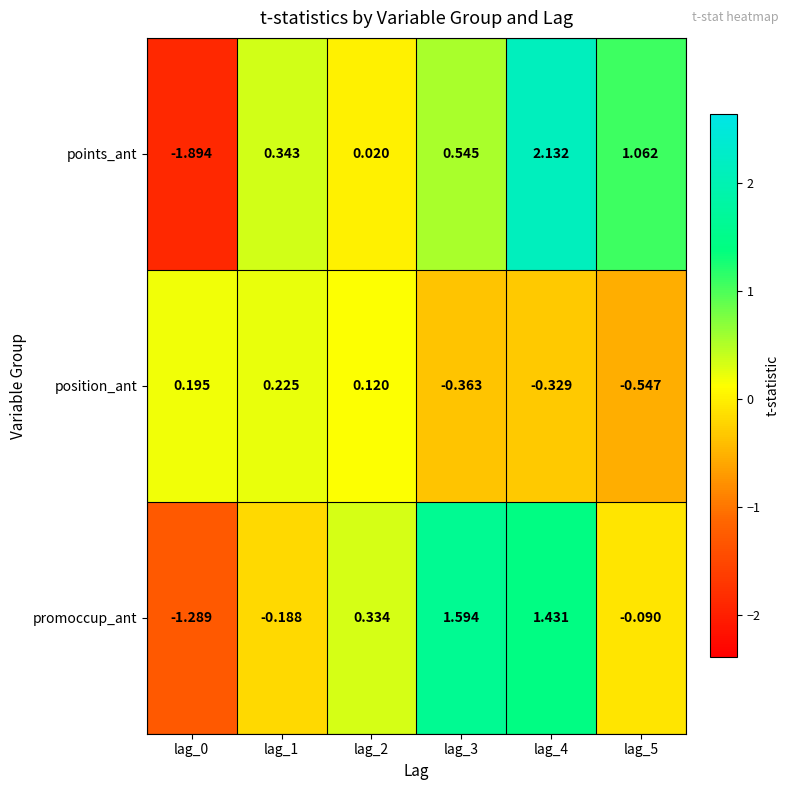

Rank the series by their maximum value, from lowest to highest.

position_ant, promoccup_ant, points_ant